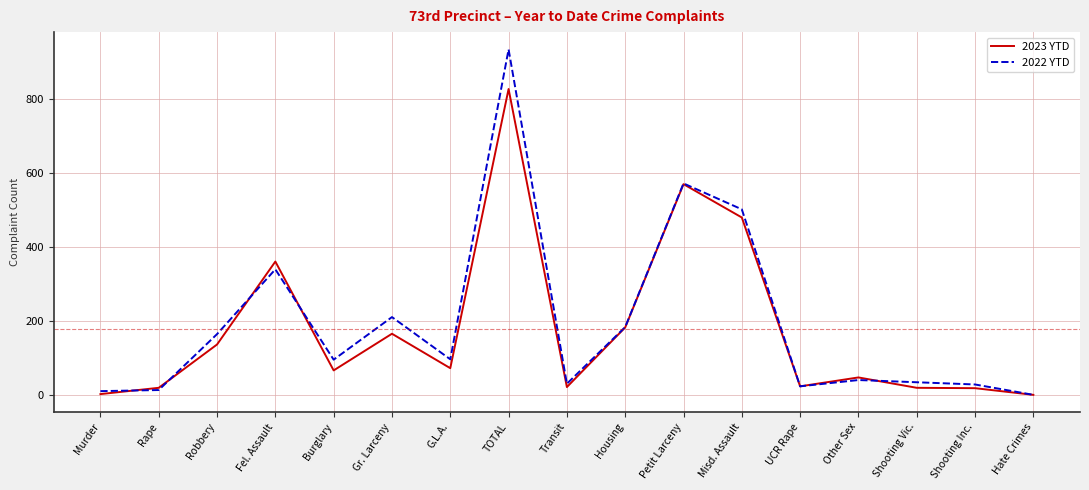

At which category does 2023 YTD reach its first local peak?

Fel. Assault